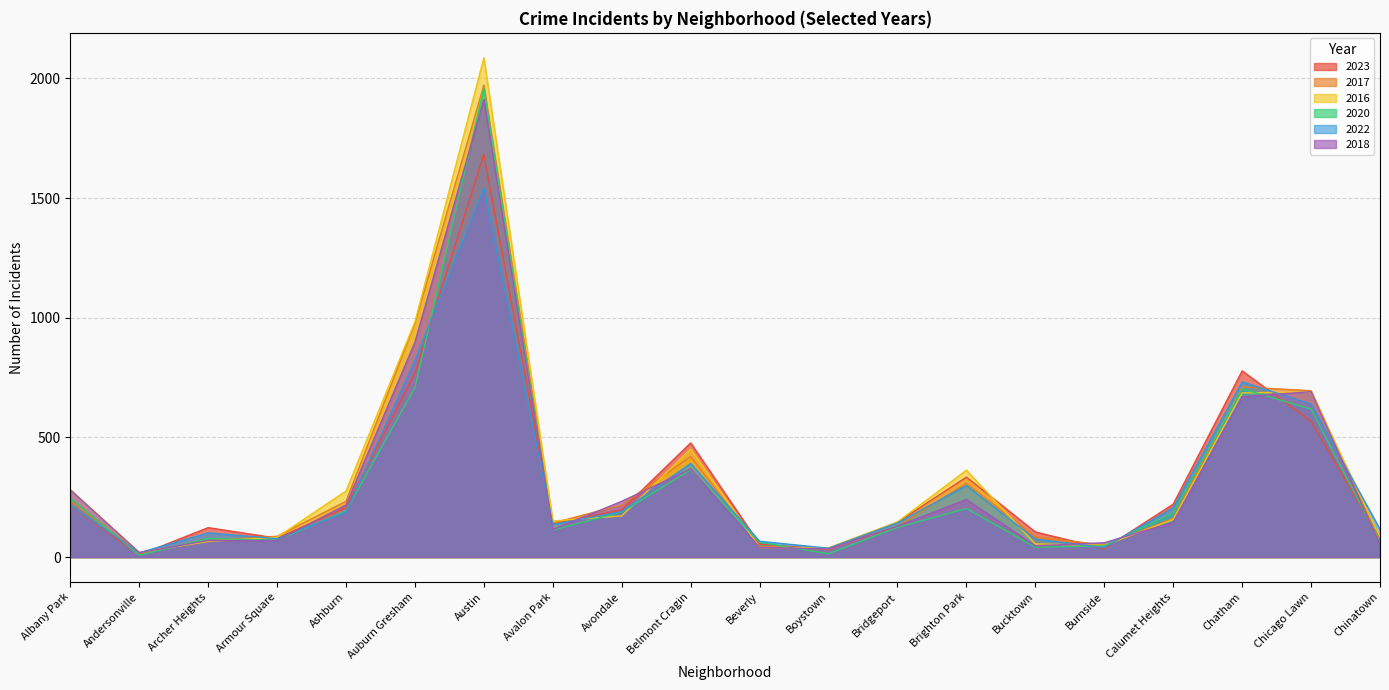

Which series changed the most between Avondale and Bucktown?

2018